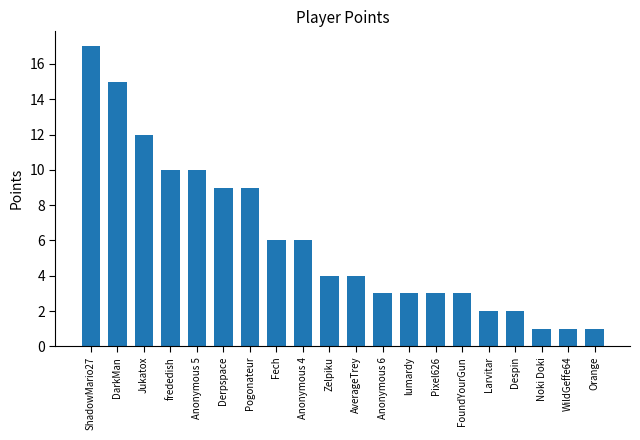

What is the change in value from Fech to Larvitar?

-4